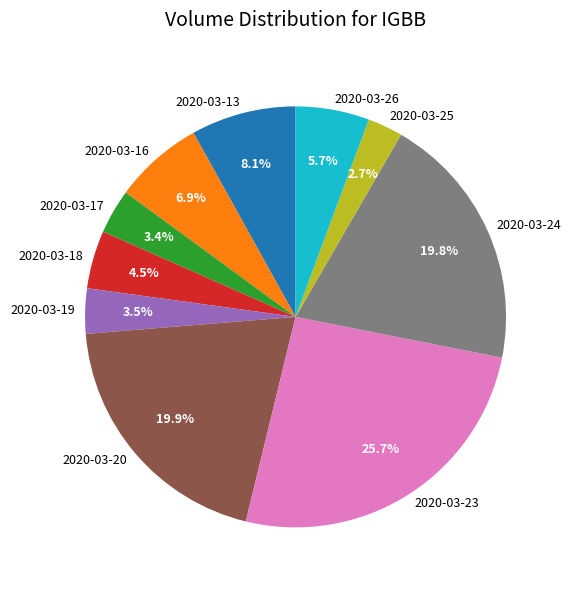

To the nearest percent, what is the difference between the 2020-03-26 and 2020-03-23 slice percentages?

20%